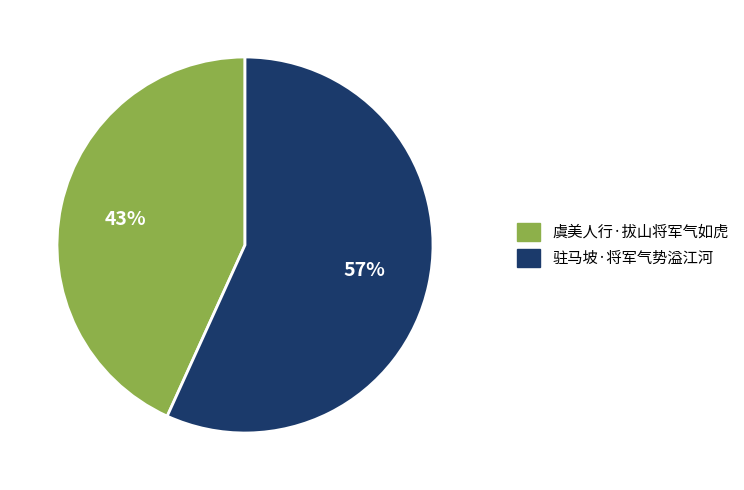

What is the majority slice?

驻马坡·将军气势溢江河